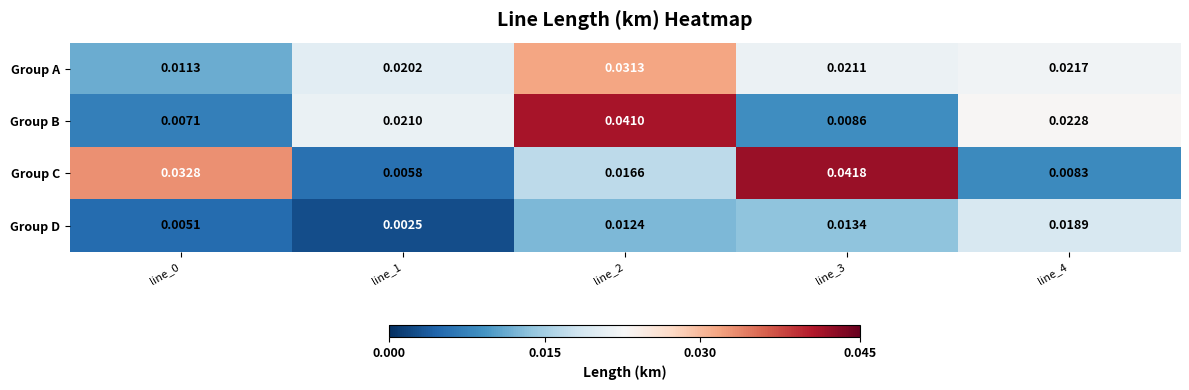

Which series has the largest range (max minus min)?

Group C